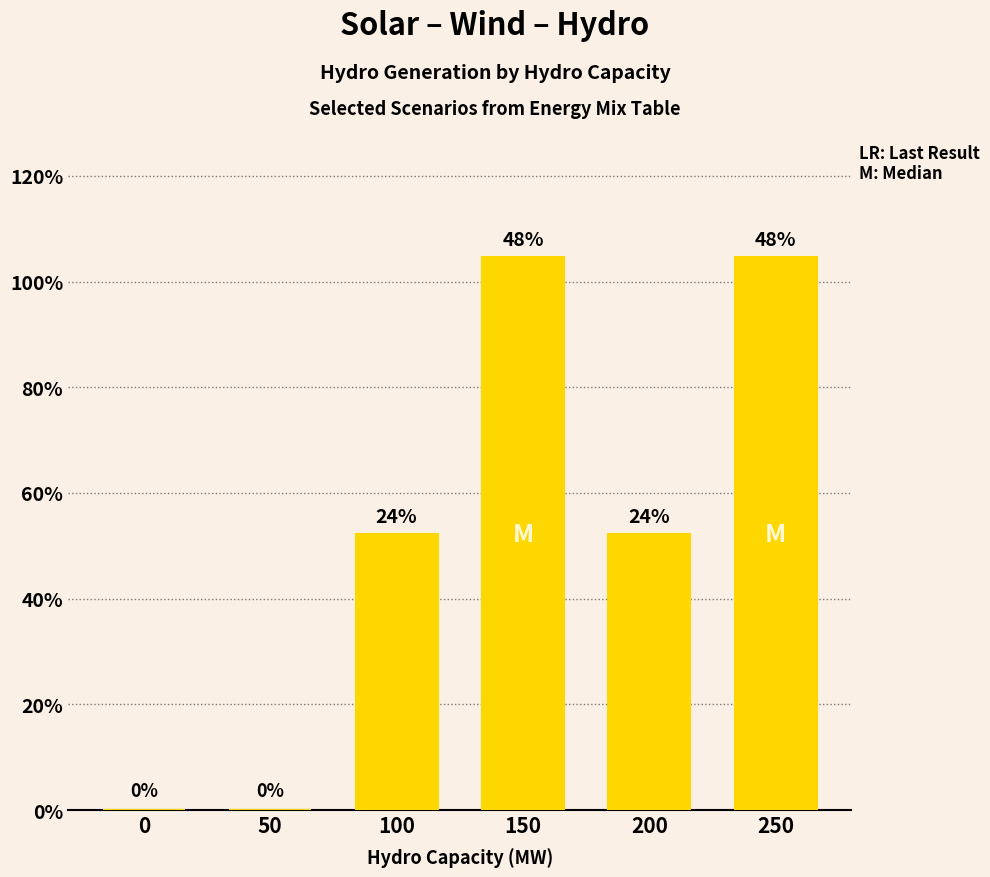

Is it true that the value at 50 is 0.0?

True